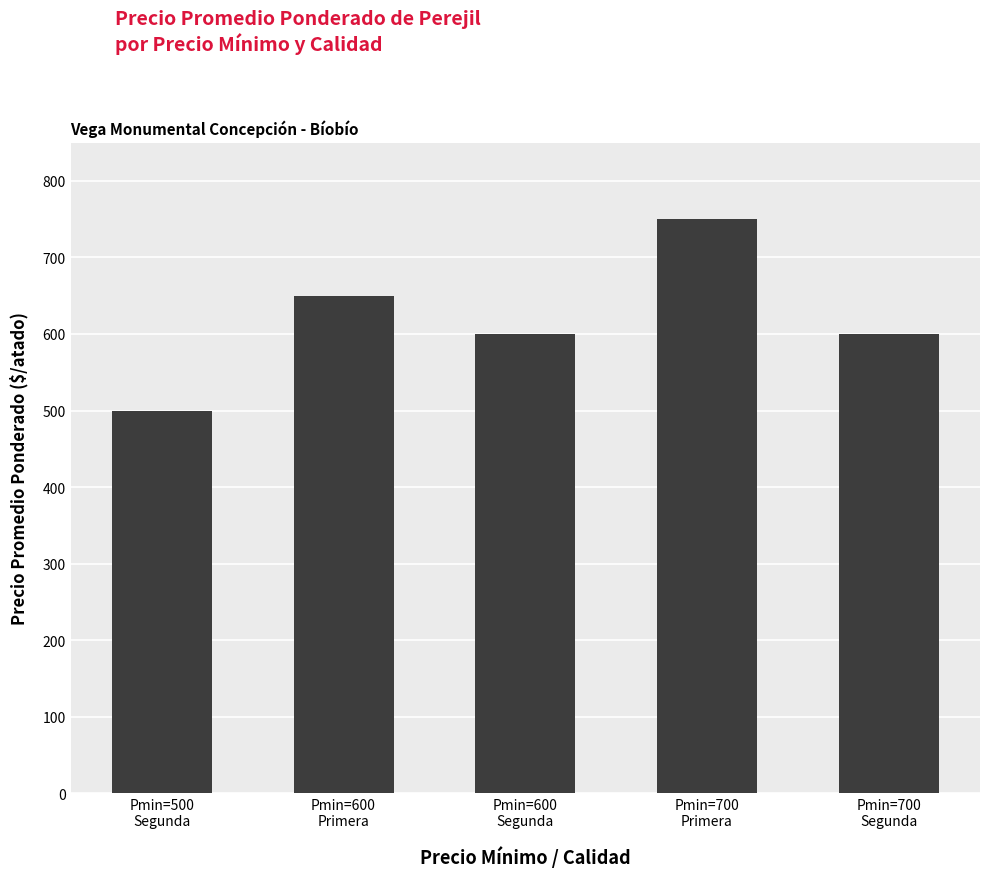

How many series are shown in this chart?

1